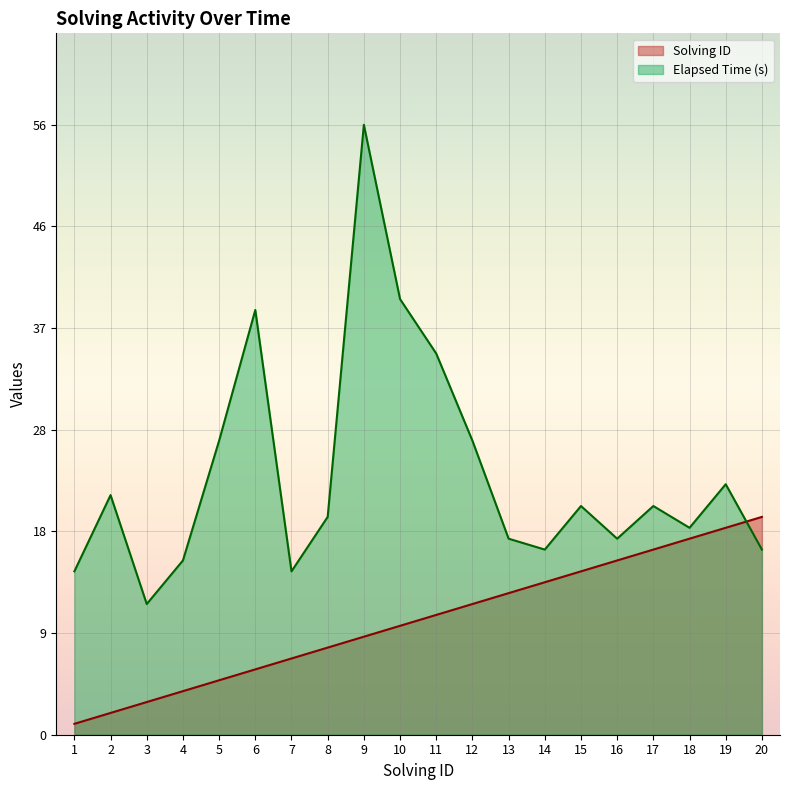

Reading left to right, what are all the values shown in this chart?

Solving ID: 1	2	3	4	5	6	7	8	9	10	11	12	13	14	15	16	17	18	19	20
Elapsed Time (s): 15	22	12	16	27	39	15	20	56	40	35	27	18	17	21	18	21	19	23	17